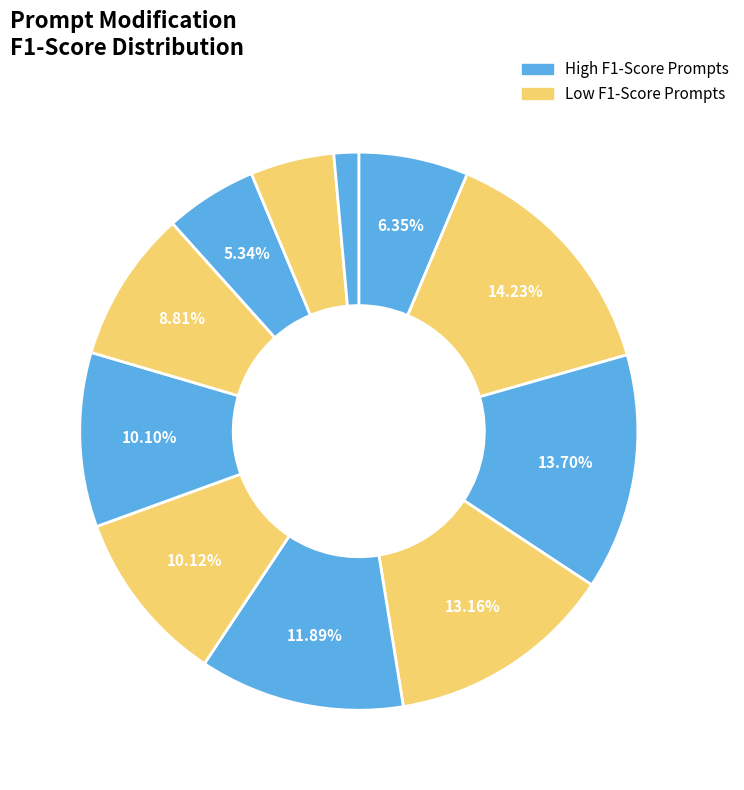

How many slices are in this pie chart?

11